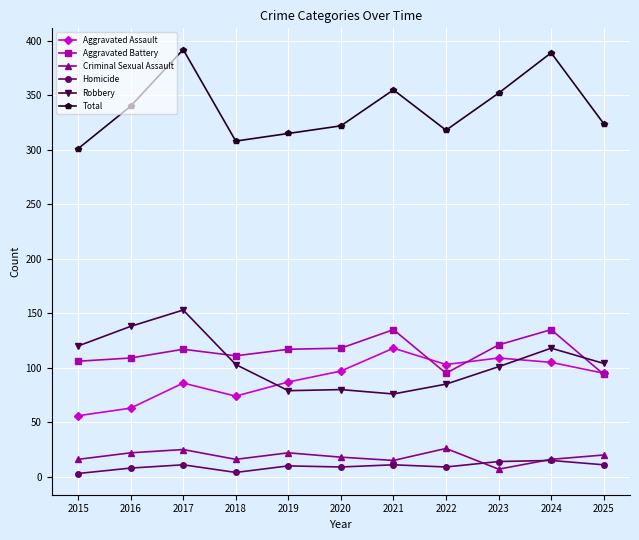

What are all the series names shown in the legend?

Aggravated Assault, Aggravated Battery, Criminal Sexual Assault, Homicide, Robbery, Total